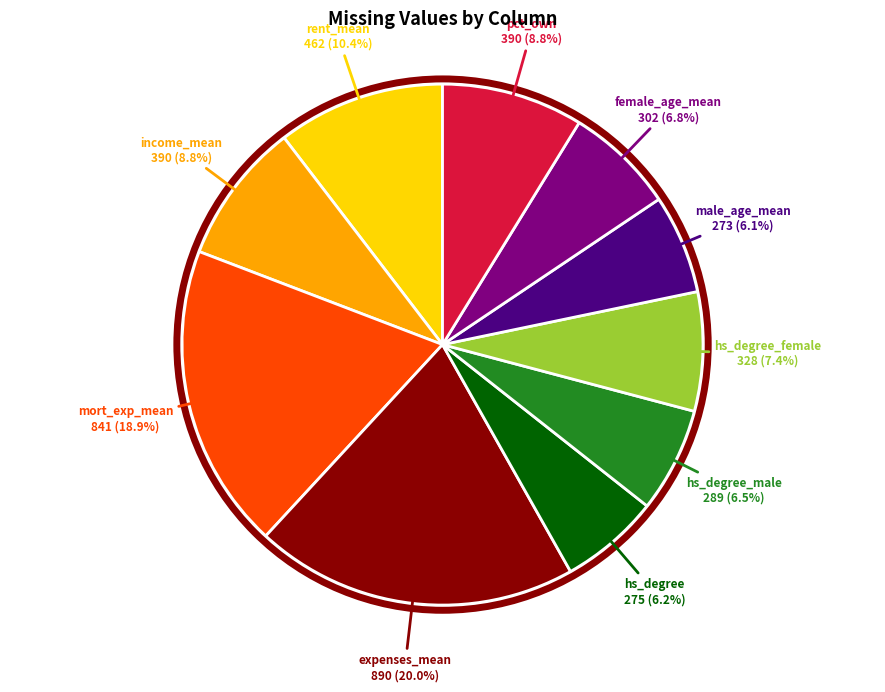

How many slices are in this pie chart?

10